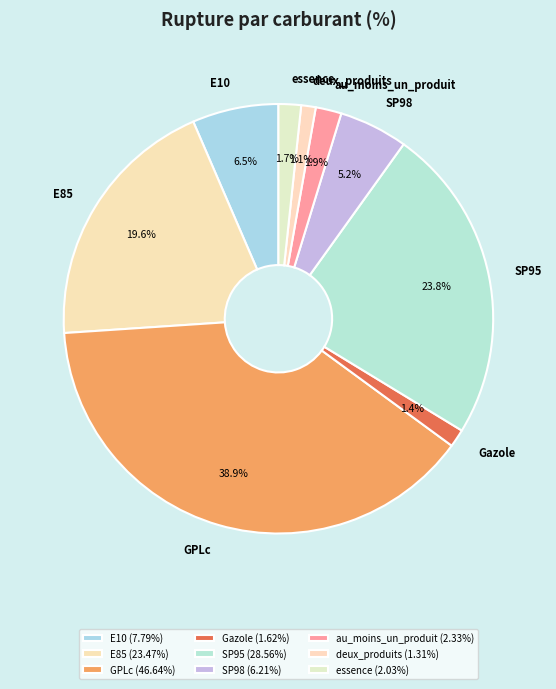

To the nearest percent, what portion does SP98 represent?

5%